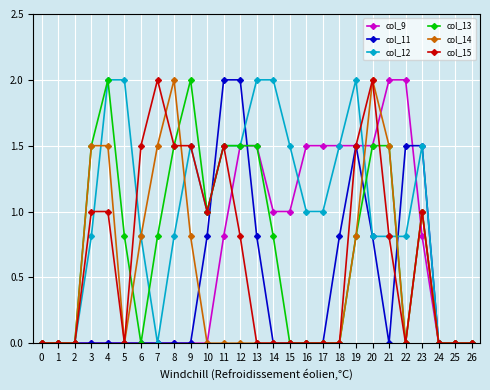

Is the value of col_15 at 10 greater than the value of col_12 at 8?

Yes